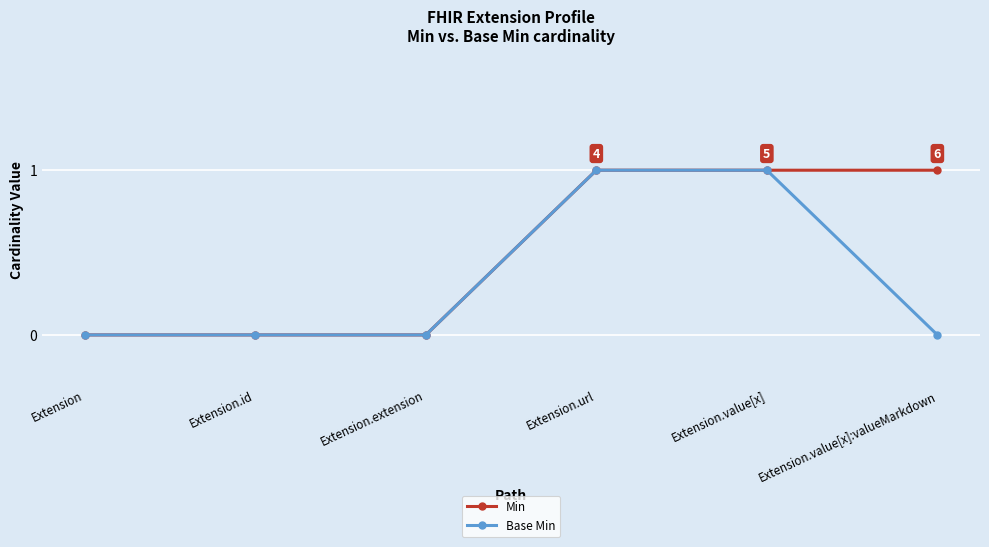

The value of Base Min at Extension.value[x]:valueMarkdown is 0. True or false?

True